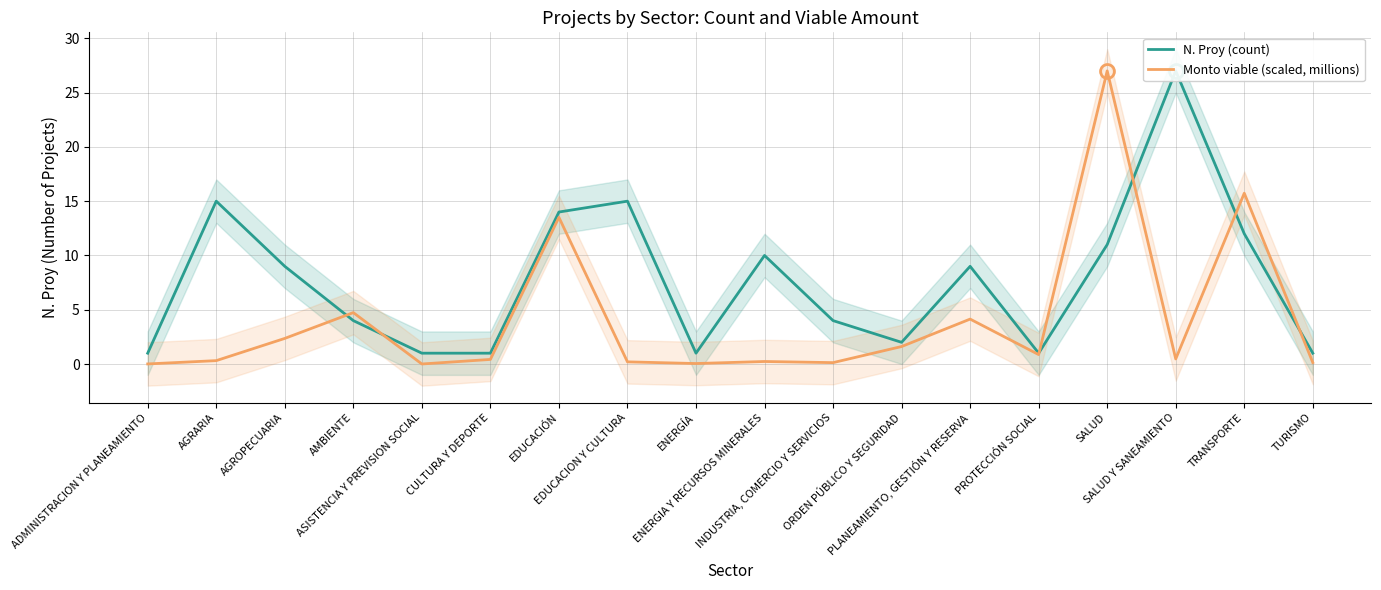

At AMBIENTE, list the series in order from smallest to largest.

N. Proy (count), Monto viable (scaled, millions)